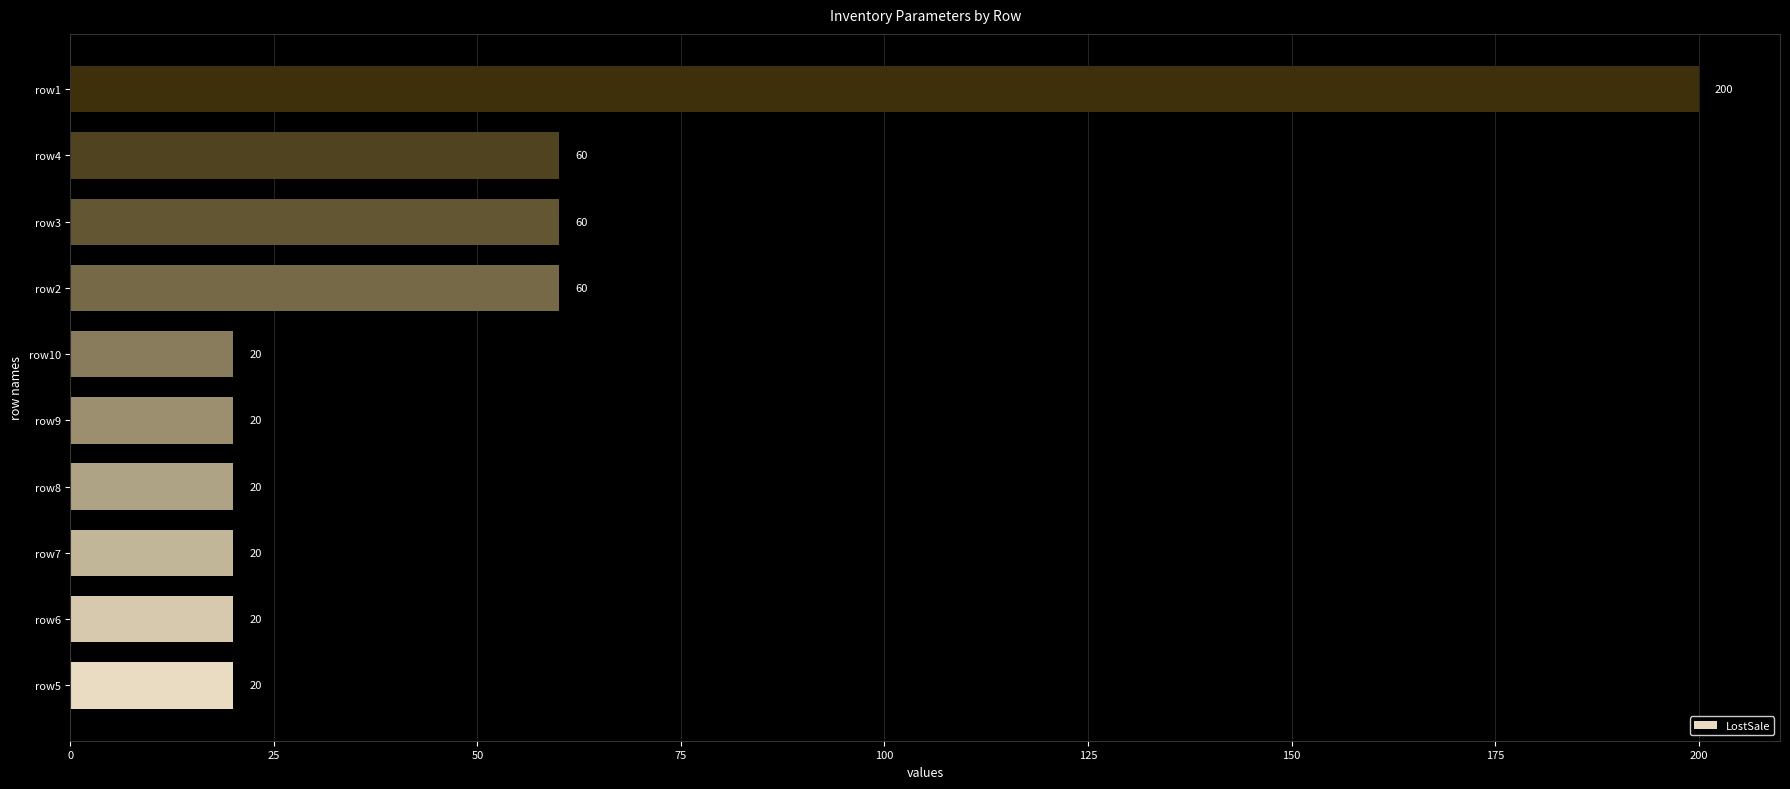

What is the approximate value at row5, to the nearest 5?

20